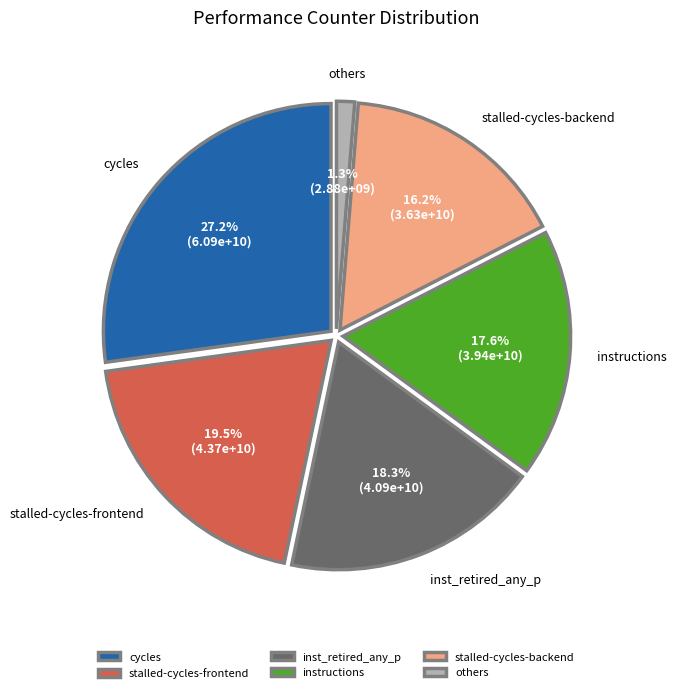

Rank the categories by value from highest to lowest.

cycles, stalled-cycles-frontend, inst_retired_any_p, instructions, stalled-cycles-backend, others